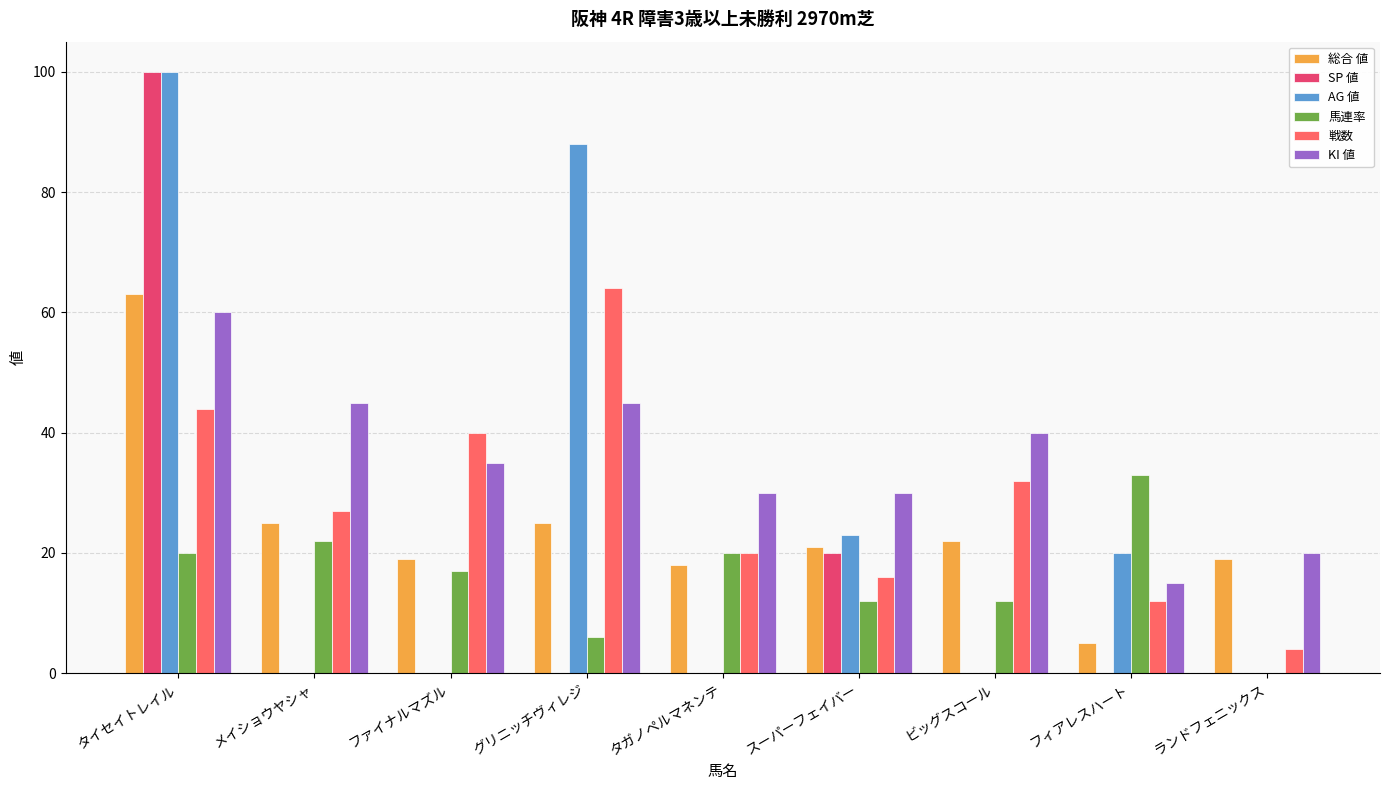

How many distinct data groups are displayed?

6